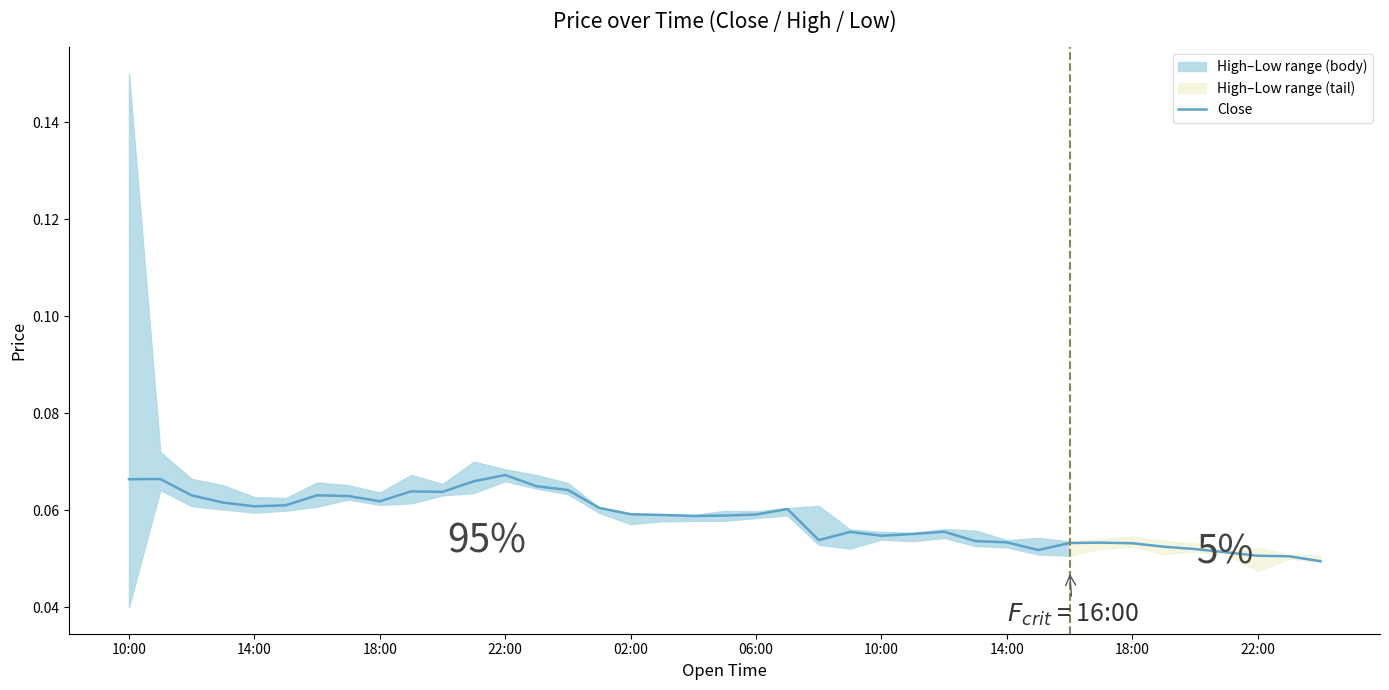

Count the values in the range 0 to 1.

39